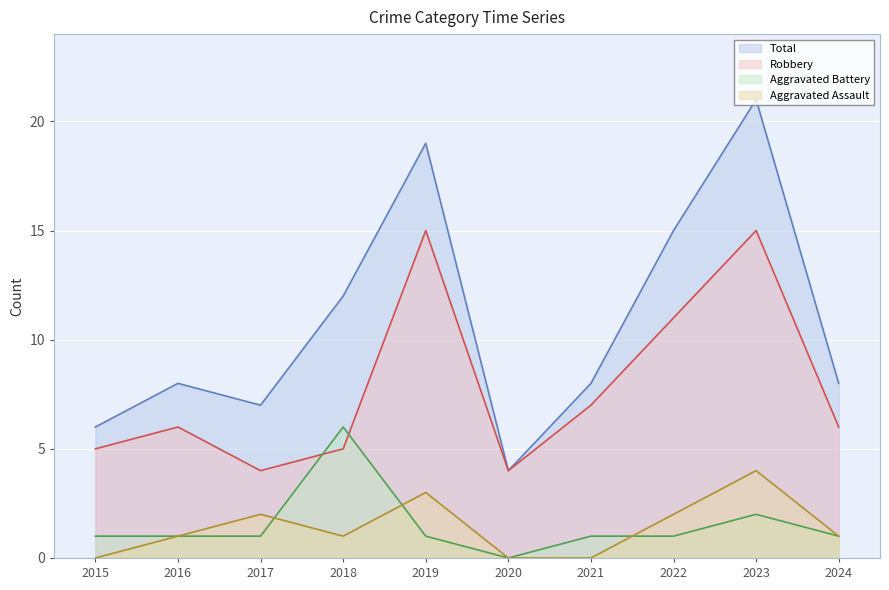

Which series changed the most between 2017 and 2021?

Robbery